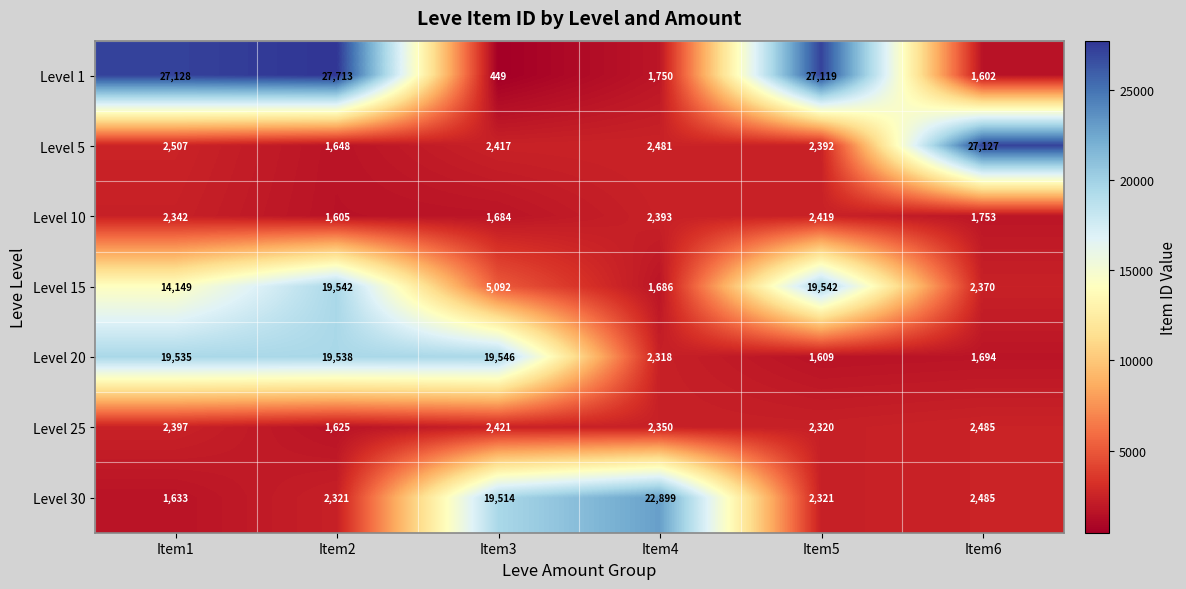

At Item3, list the series in order from smallest to largest.

Level 1, Level 10, Level 5, Level 25, Level 15, Level 30, Level 20